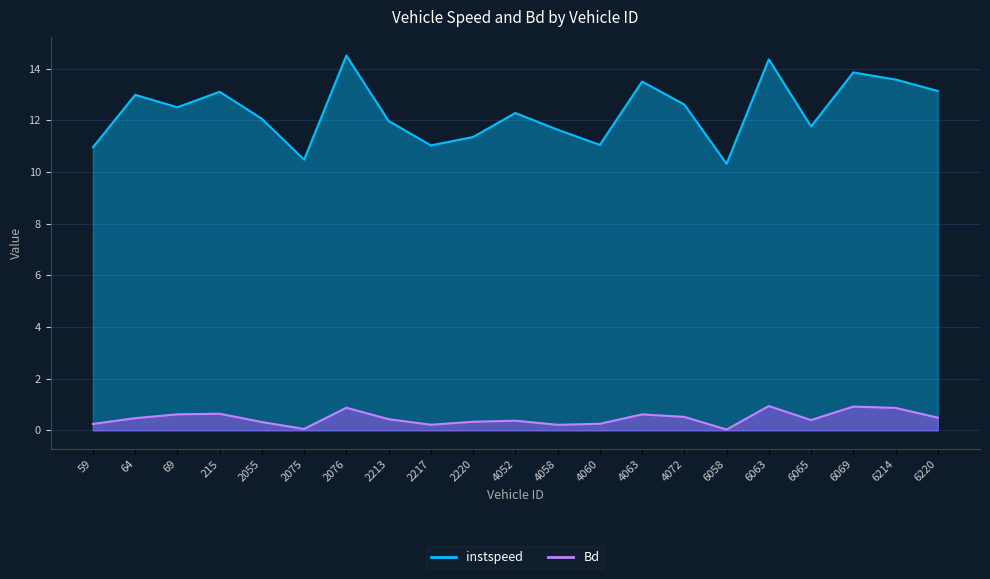

True or false: Bd has a value of 0.0 at 6058.0.

False